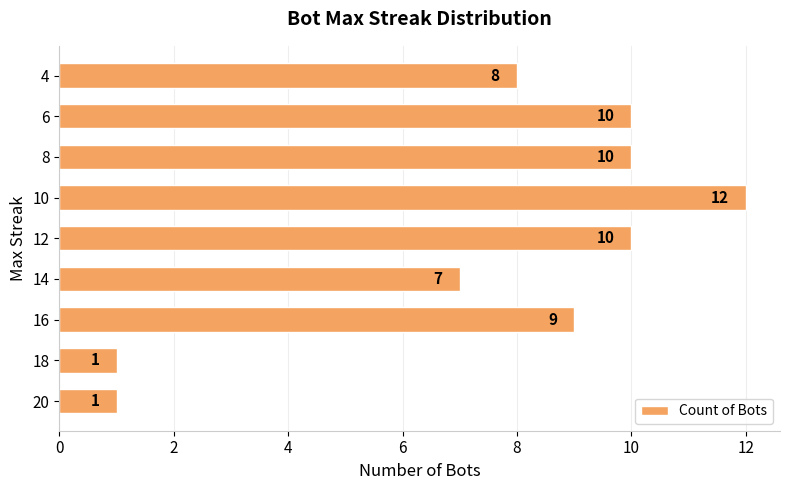

Reading bottom to top, transcribe all the data shown in this chart.

20=1	18=1	16=9	14=7	12=10	10=12	8=10	6=10	4=8